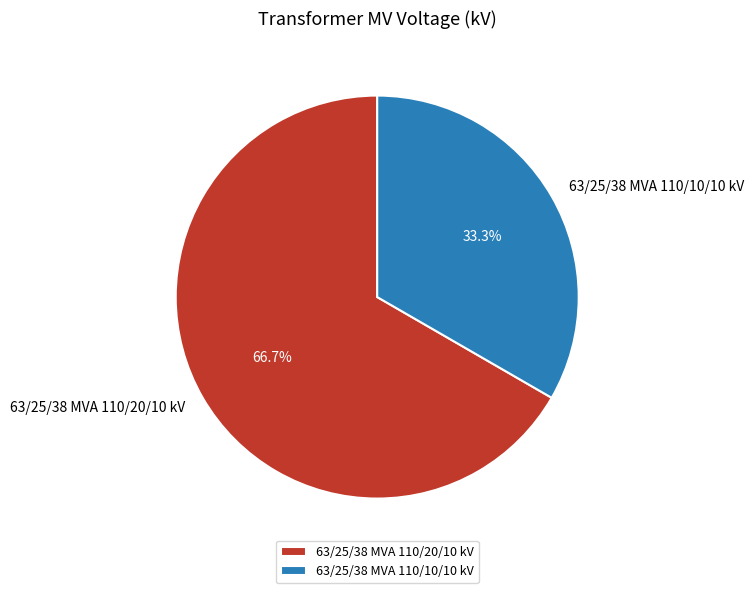

What is the ratio of the value at 63/25/38 MVA 110/20/10 kV to the value at 63/25/38 MVA 110/10/10 kV?

2.0